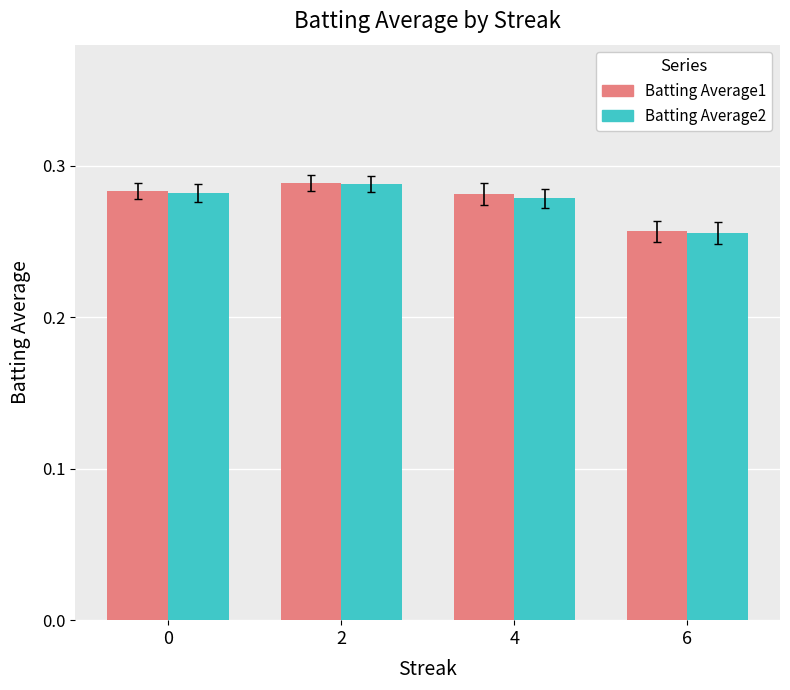

The Batting Average1 series shows 0.4 at 4. True or false?

False